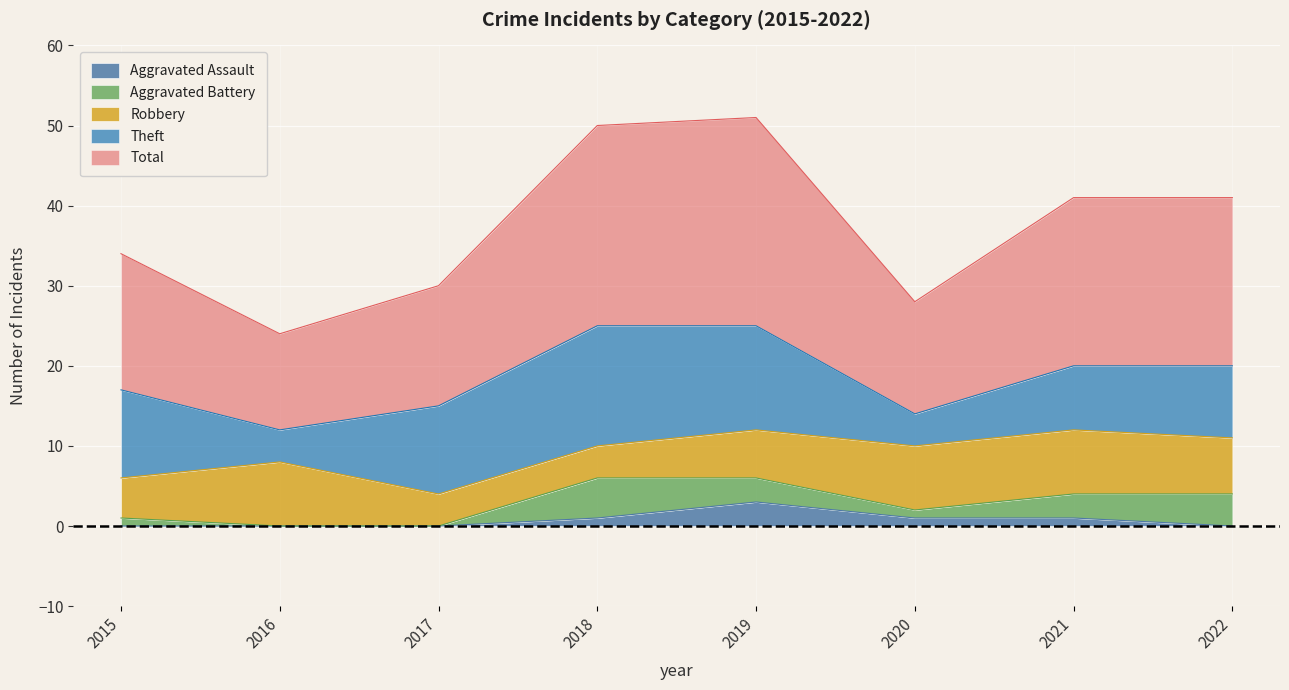

How many lines are shown in the chart?

5